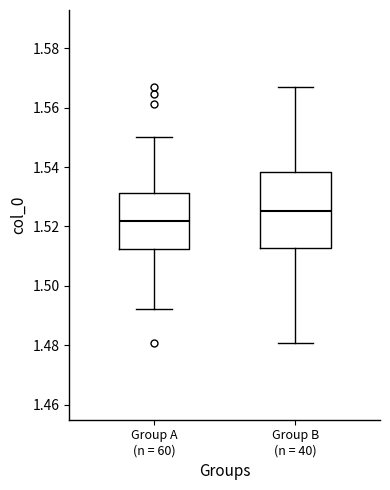

Where does the upper whisker of the box for Group B (n = 40) end on the y-axis? The values are not printed on the chart, so give them approximately, as read against the axis.

1.568